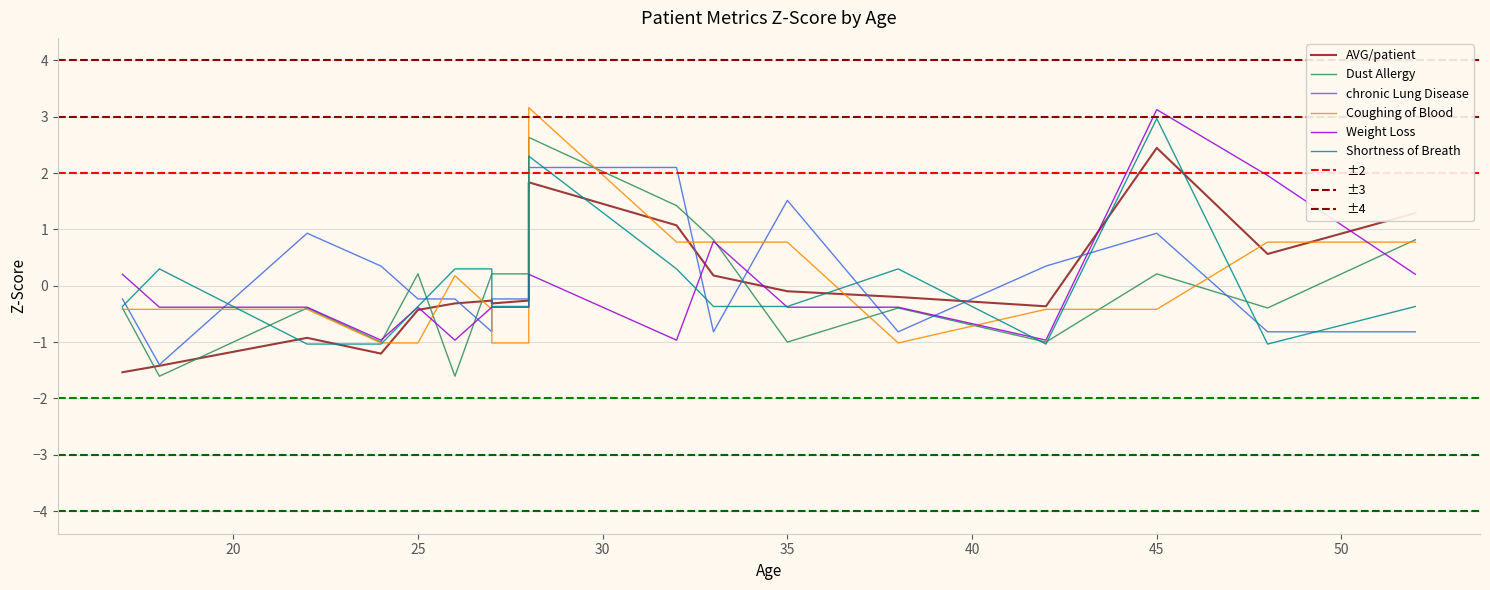

In Coughing of Blood, how many points are lower than both neighbors (excluding endpoints)?

3